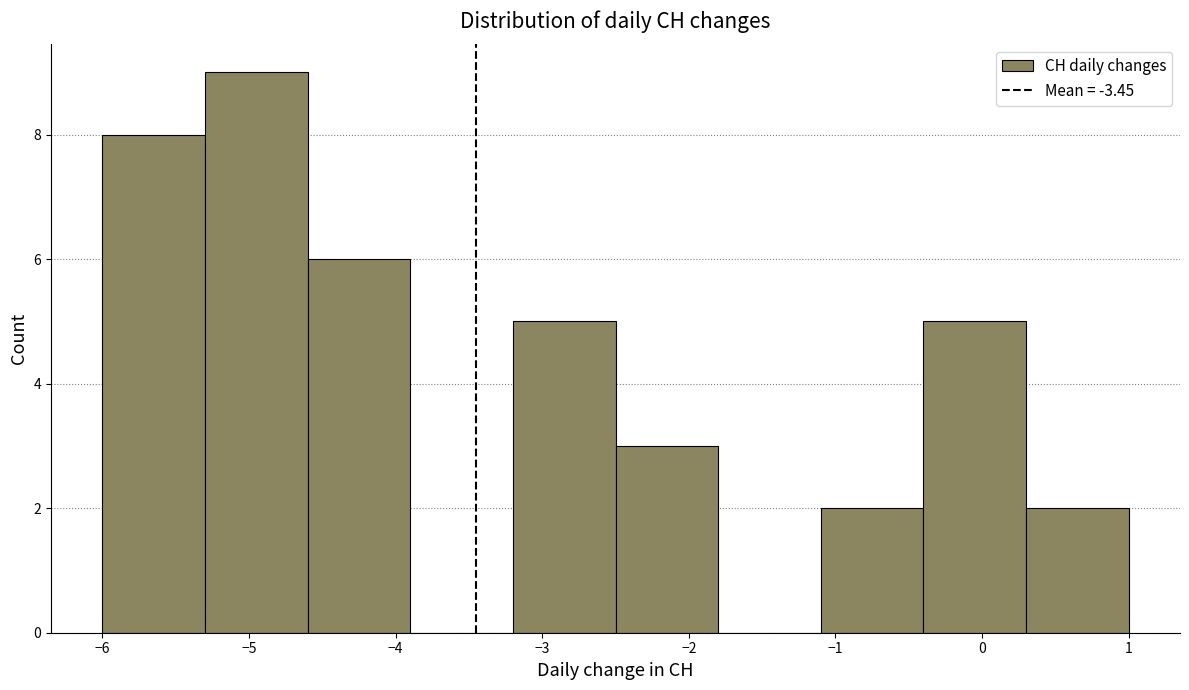

Reading left to right, list every bar in this chart as the range it spans on the x-axis followed by its height. The values are not printed on the chart, so give them approximately, as read against the axis.

-6.0 to -5.3: 8
-5.3 to -4.6: 9
-4.6 to -3.9: 6
-3.9 to -3.2: 0
-3.2 to -2.5: 5
-2.5 to -1.8: 3
-1.8 to -1.1: 0
-1.1 to -0.4: 2
-0.4 to 0.3: 5
0.3 to 1.0: 2